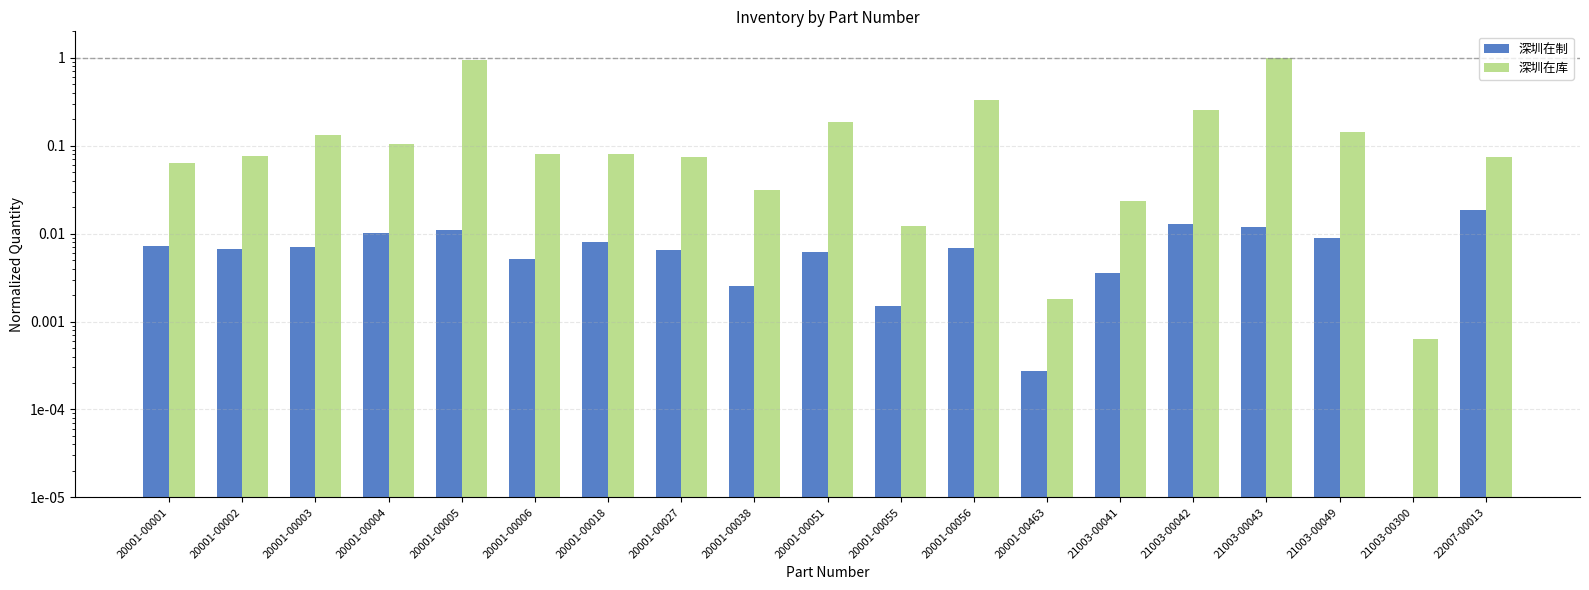

At 20001-00004, list the series in order from largest to smallest.

深圳在库, 深圳在制